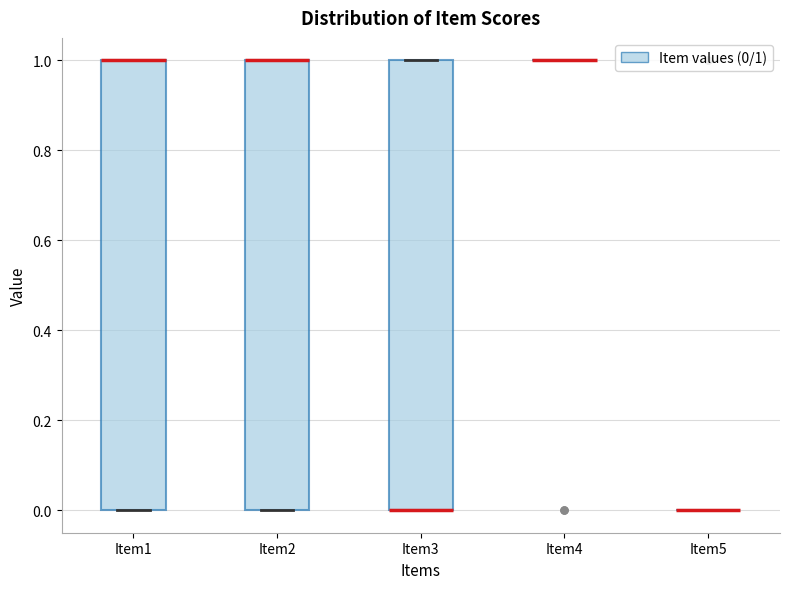

Reading left to right, read every box against the y-axis: the position of its median line, the range the box covers, and the ends of its whiskers. The values are not printed on the chart, so give them approximately, as read against the axis.

Item1: median 1 (drawn on the box's upper edge), box 0 to 1, whiskers 0 to 1
Item2: median 1 (drawn on the box's upper edge), box 0 to 1, whiskers 0 to 1
Item3: median 0 (drawn on the box's lower edge), box 0 to 1, whiskers 0 to 1
Item4: box collapsed to a line at 1, whiskers 1 to 1
Item5: box collapsed to a line at 0, whiskers 0 to 0